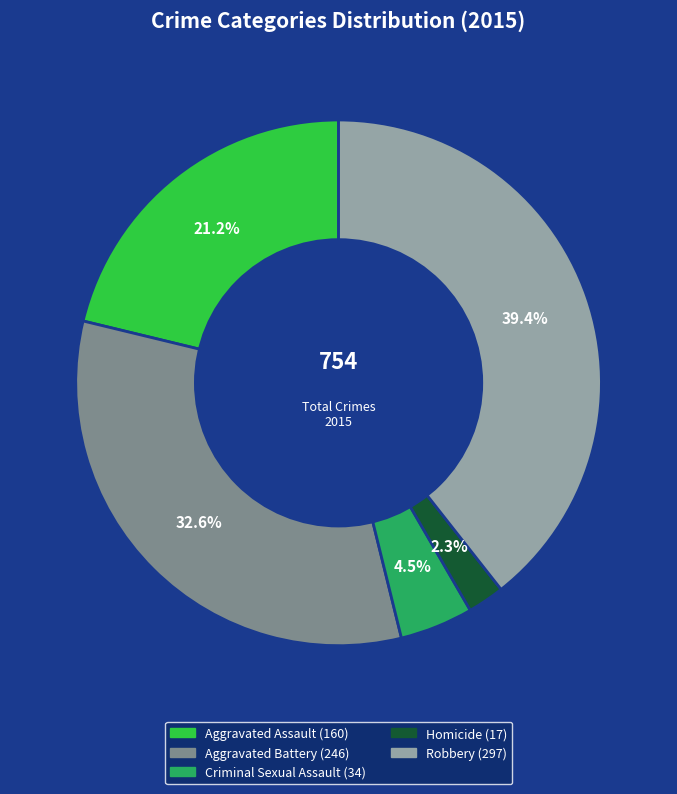

Does Criminal Sexual Assault account for over 50% of the chart?

No